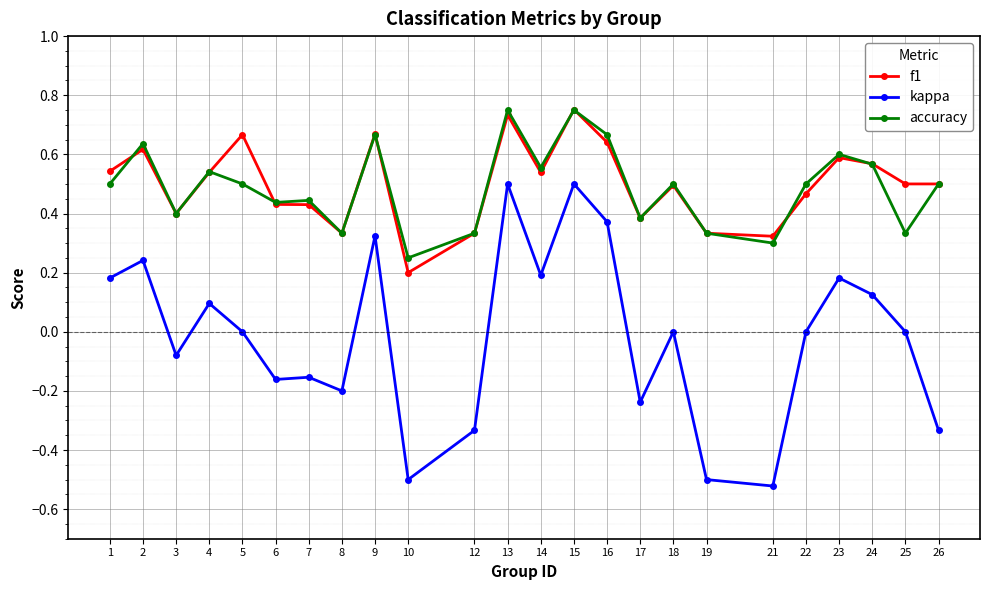

True or false: accuracy has more than 1 interior local peaks.

True